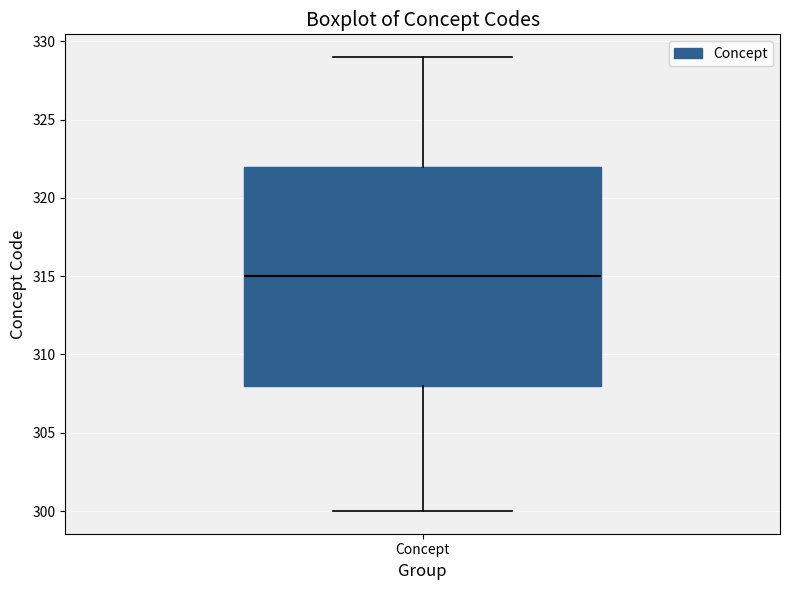

Where is the upper edge of the box for Concept on the y-axis? The values are not printed on the chart, so give them approximately, as read against the axis.

322